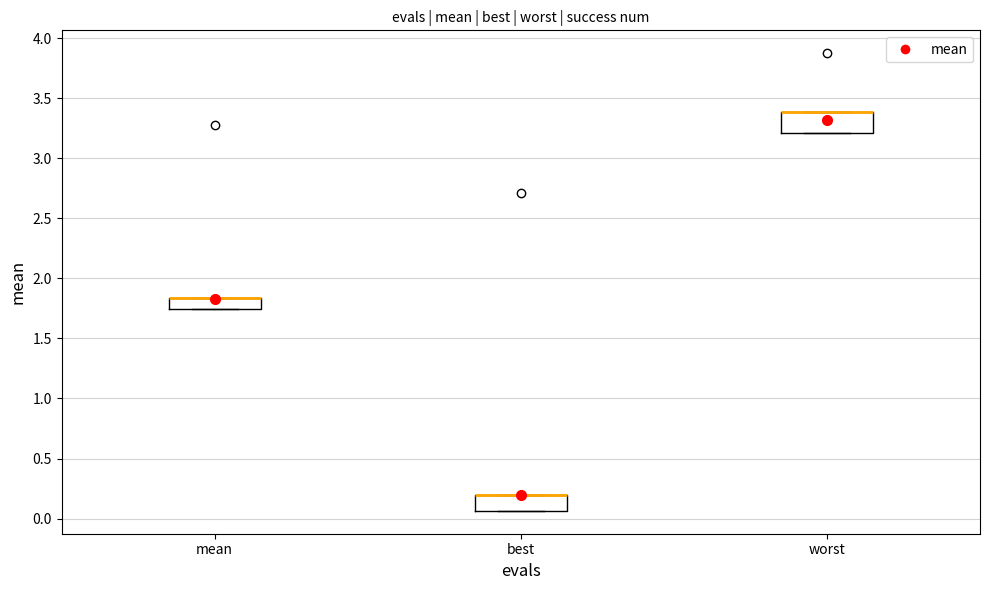

Where is the lower edge of the box for best on the y-axis? The values are not printed on the chart, so give them approximately, as read against the axis.

0.05